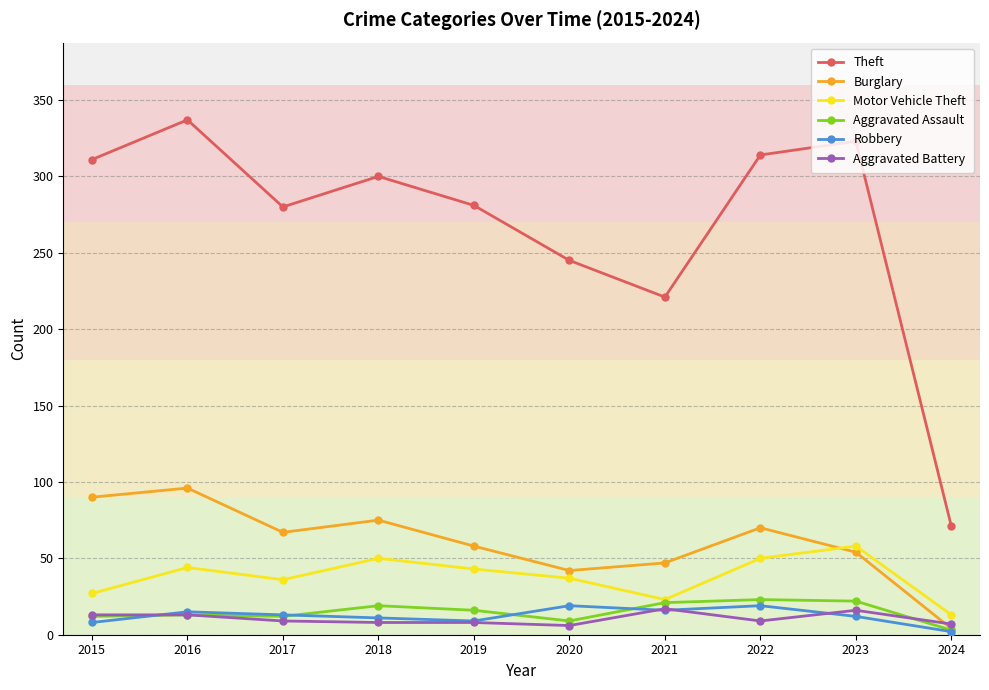

The value of Theft at 2020 is 245. True or false?

True